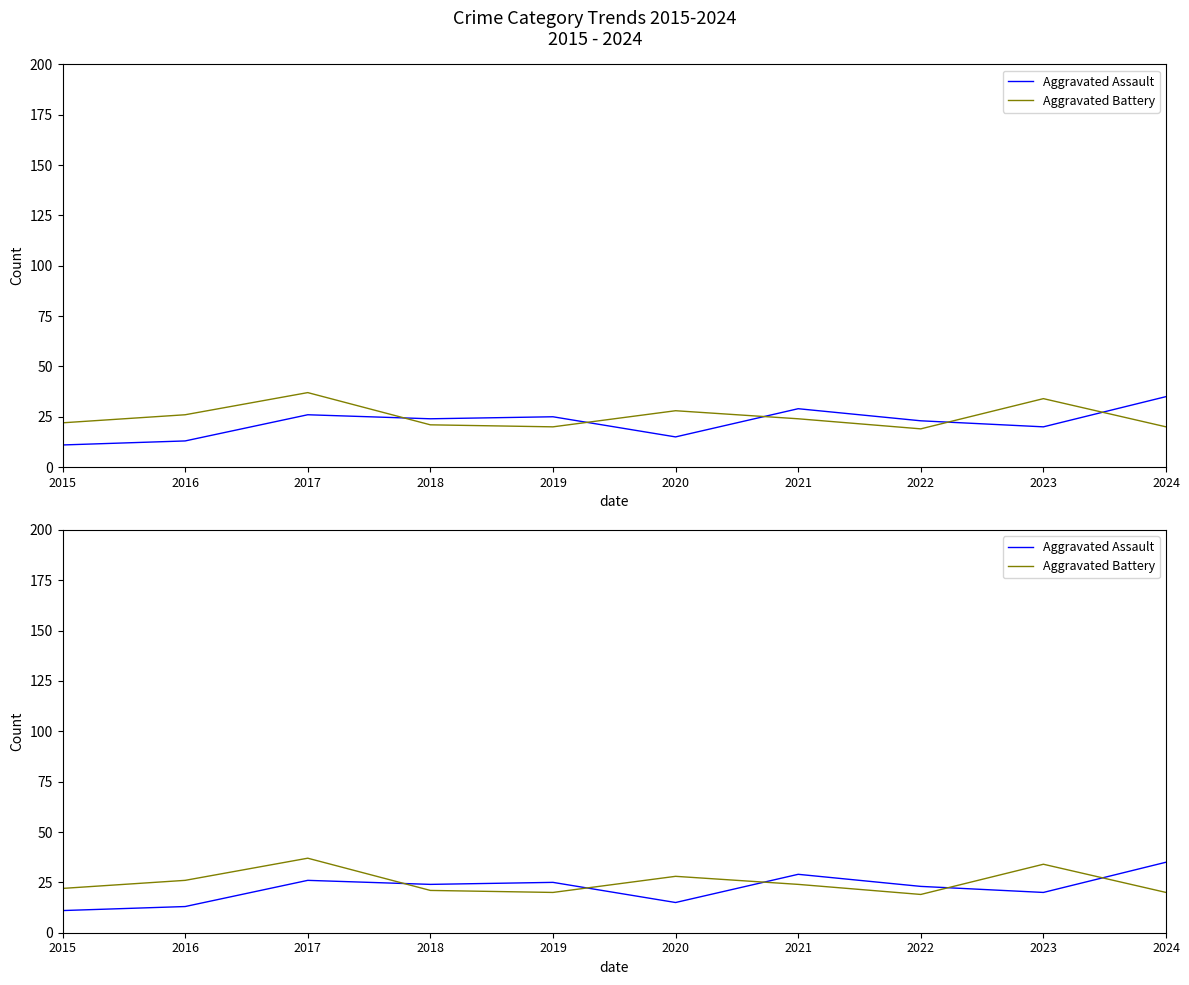

Where does the Aggravated Assault series first go above 24?

2017